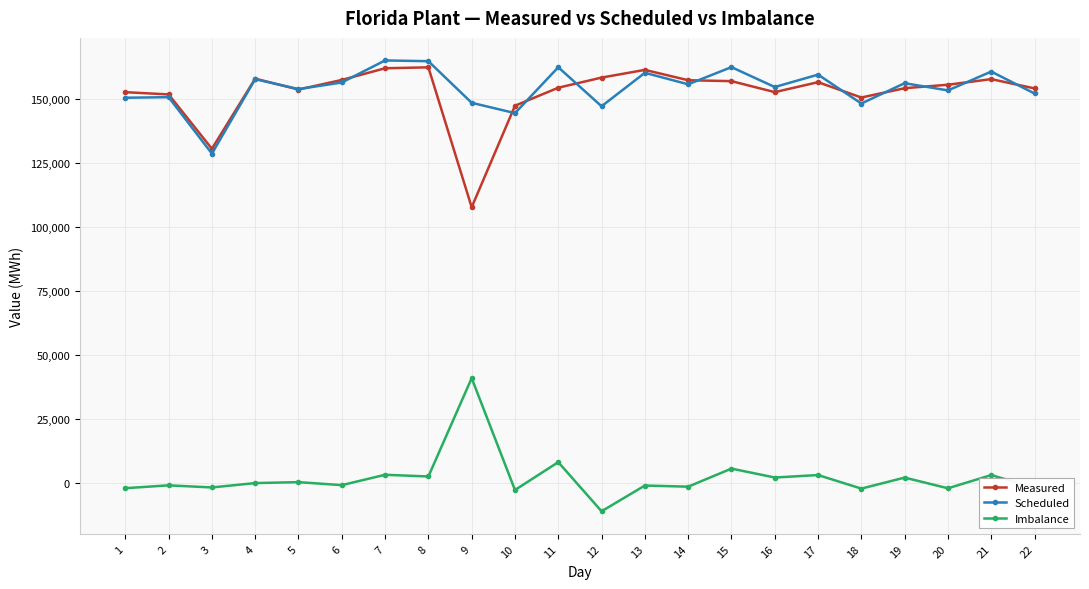

What is the difference between the Scheduled values at 1 and 2?

227